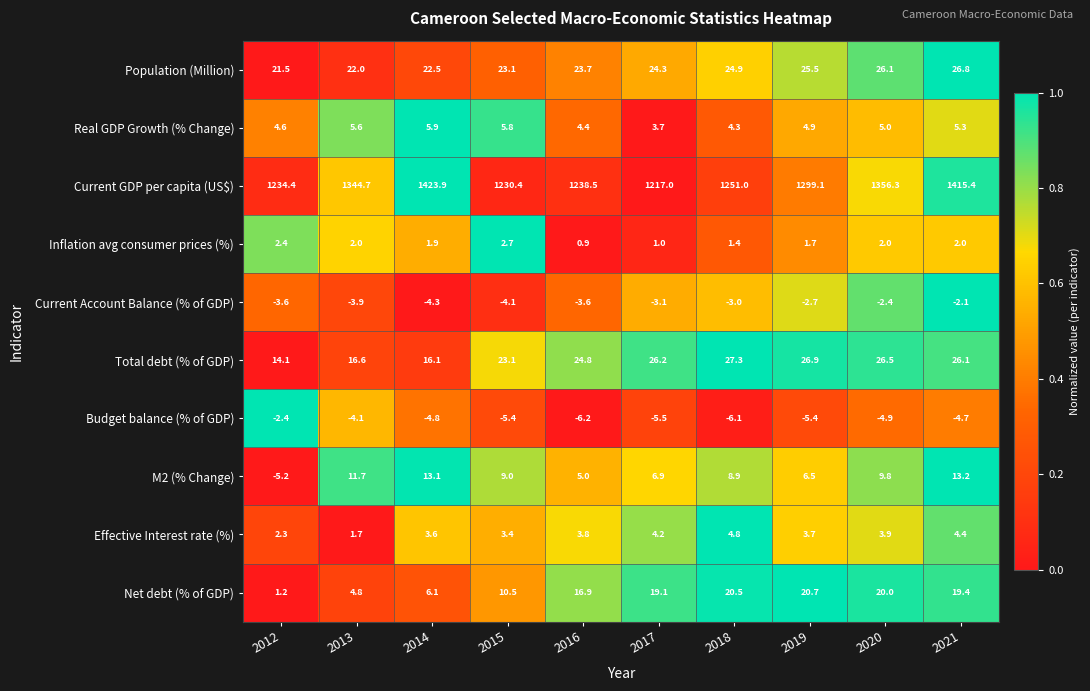

Is the value of Net debt (% of GDP) at 2014 greater than the value of Effective Interest rate (%) at 2020?

Yes